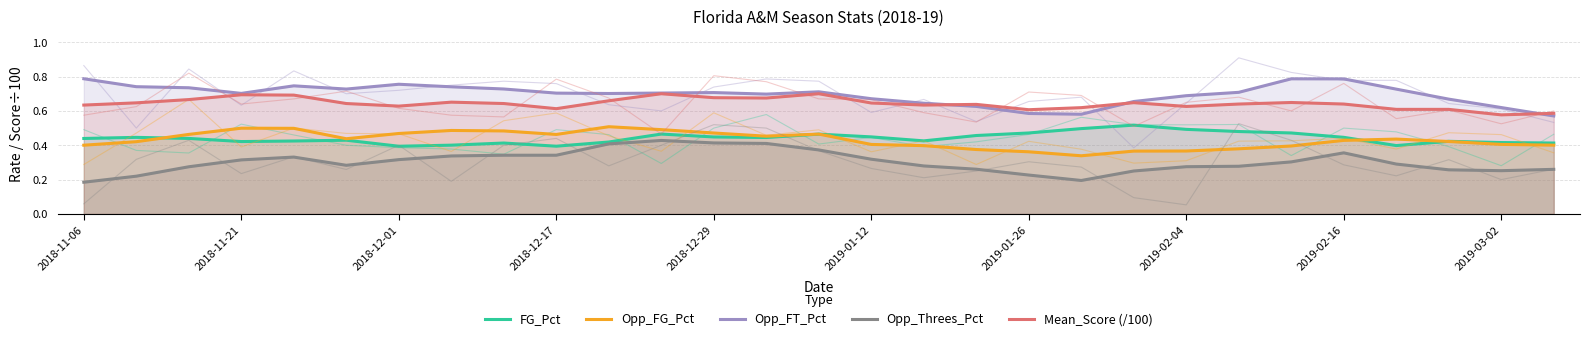

Read the Opp_FG_Pct value at 2019-02-16.

0.4